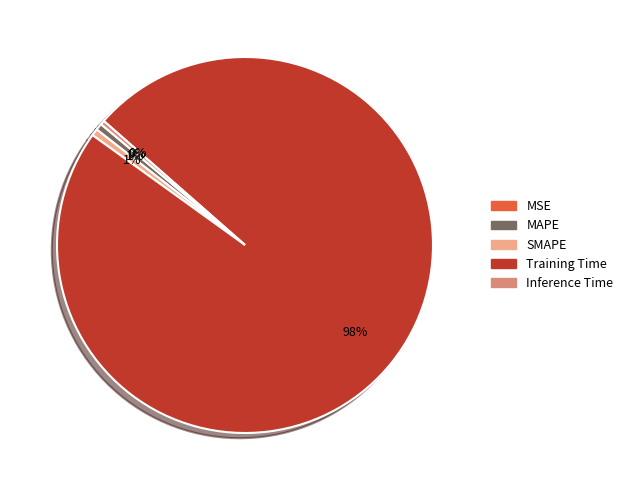

Between Training Time and MAPE, which is larger?

Training Time